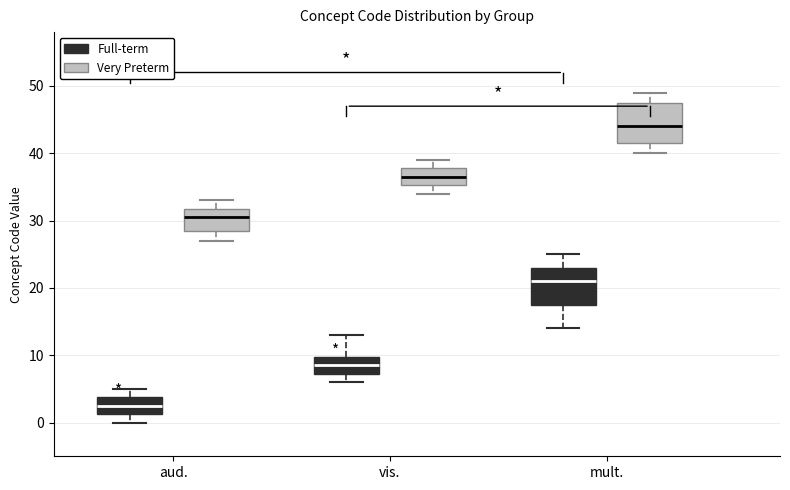

Which box has the lowest median line?

aud. (Full-term)